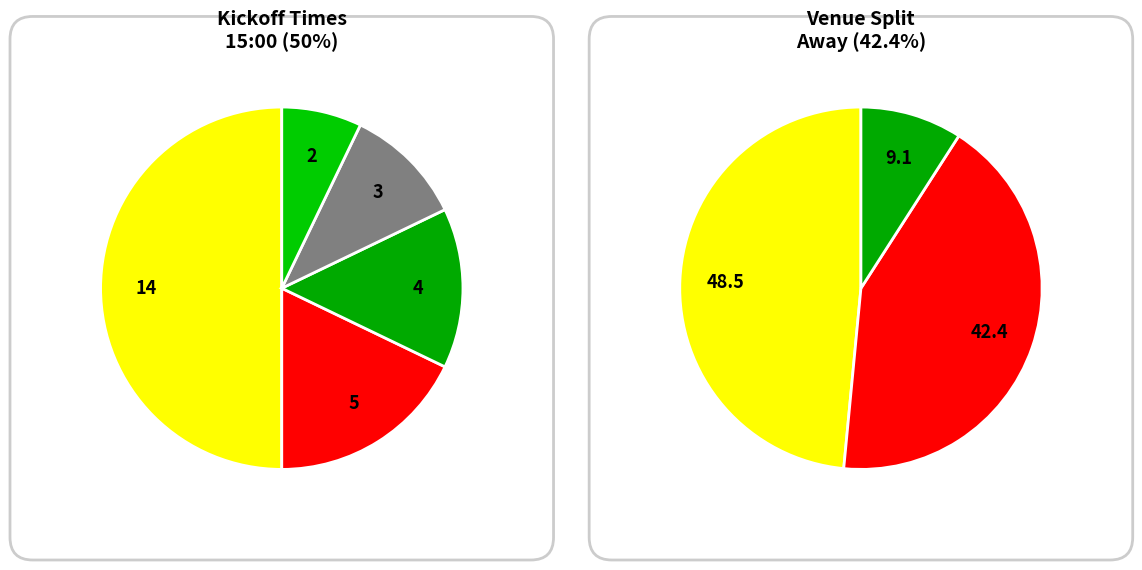

What percentage is NOT represented by 14:00?

97.0%